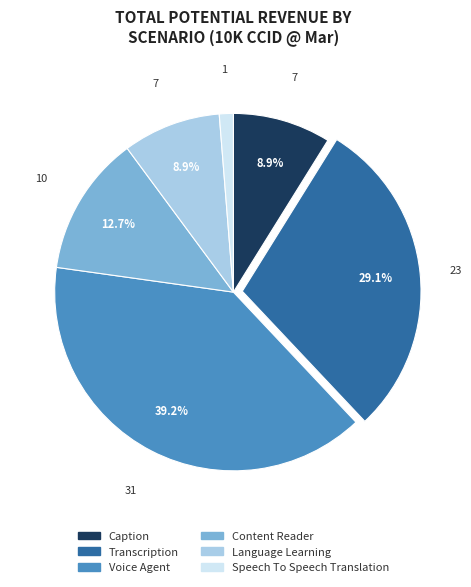

What is the ratio of the value at Content Reader to the value at Caption?

1.4